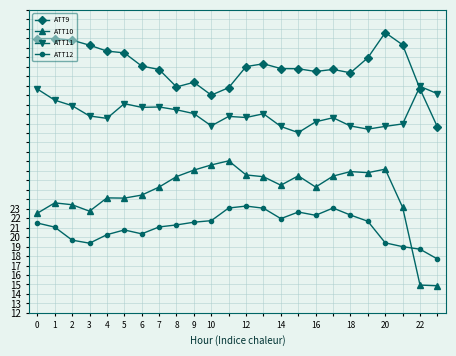

Which series has the largest total across all categories?

ATT9